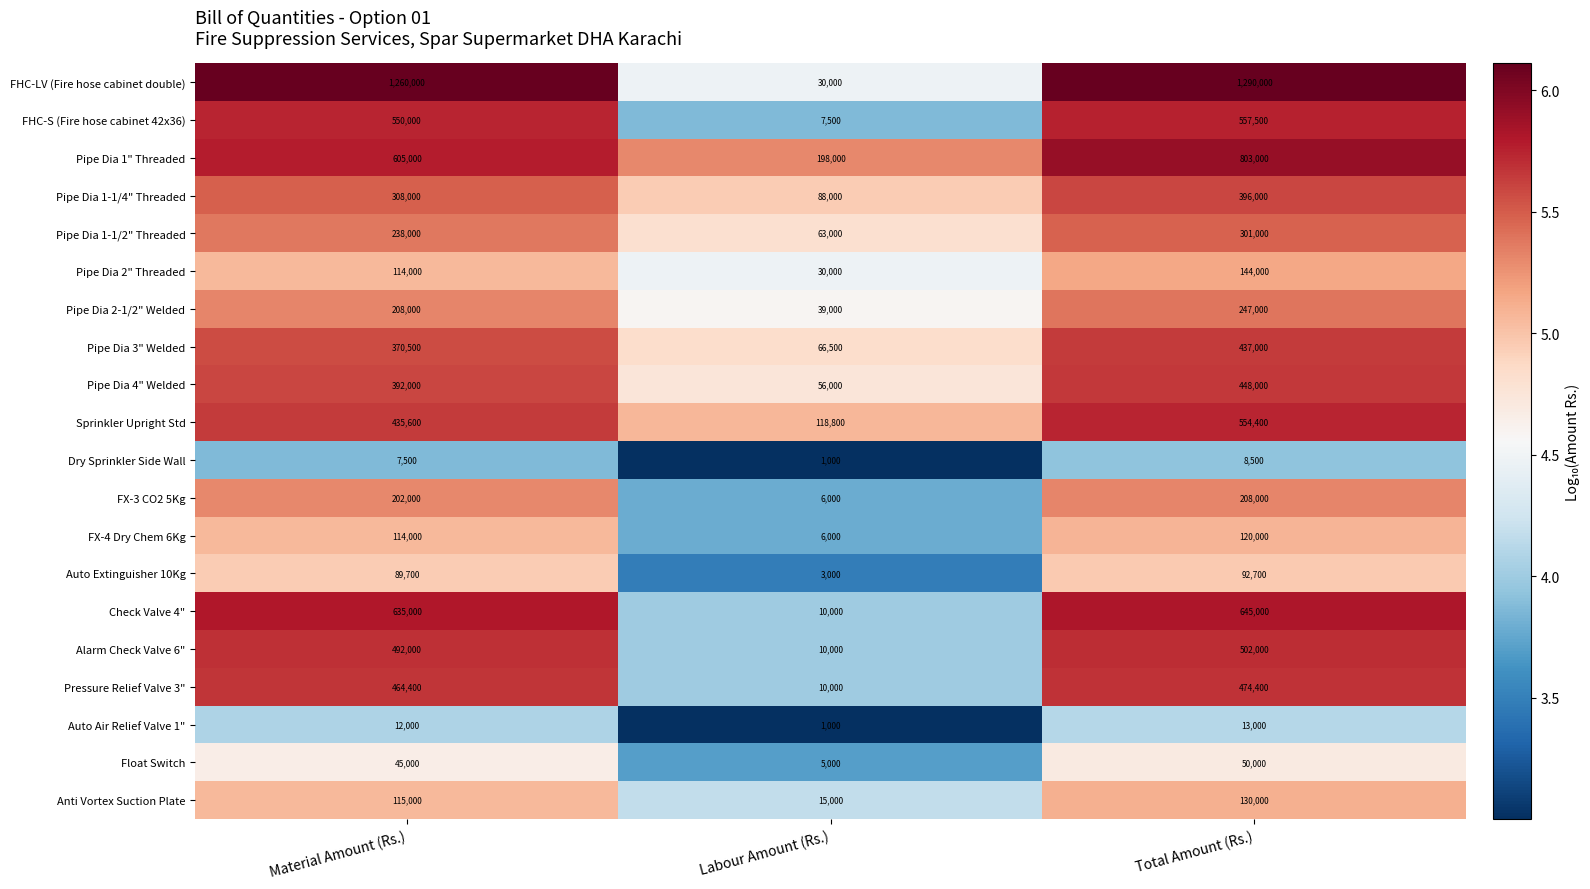

What is the spread (max minus min) of values at Labour Amount (Rs.)?

197000